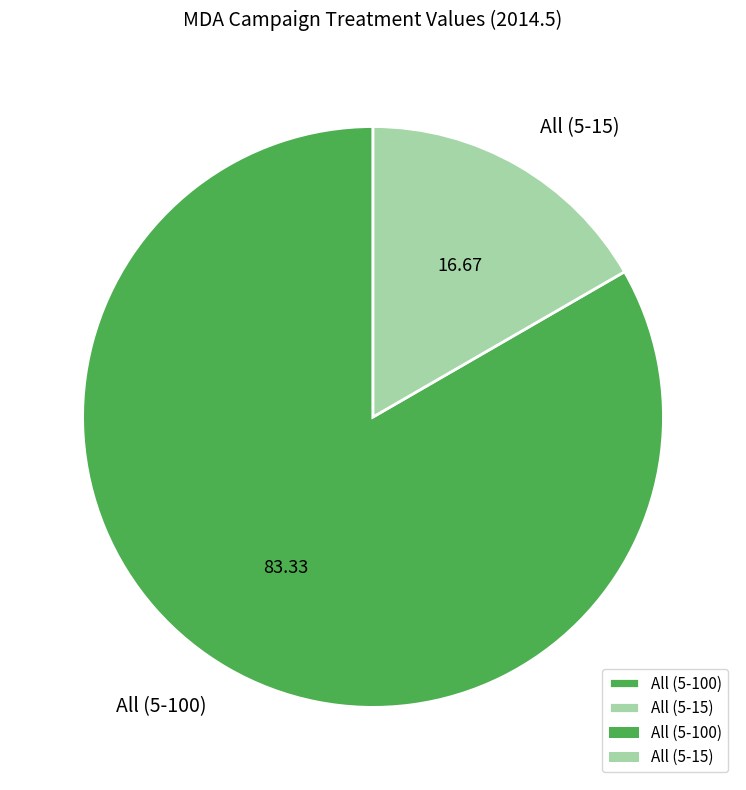

Count the number of slices in the pie.

2